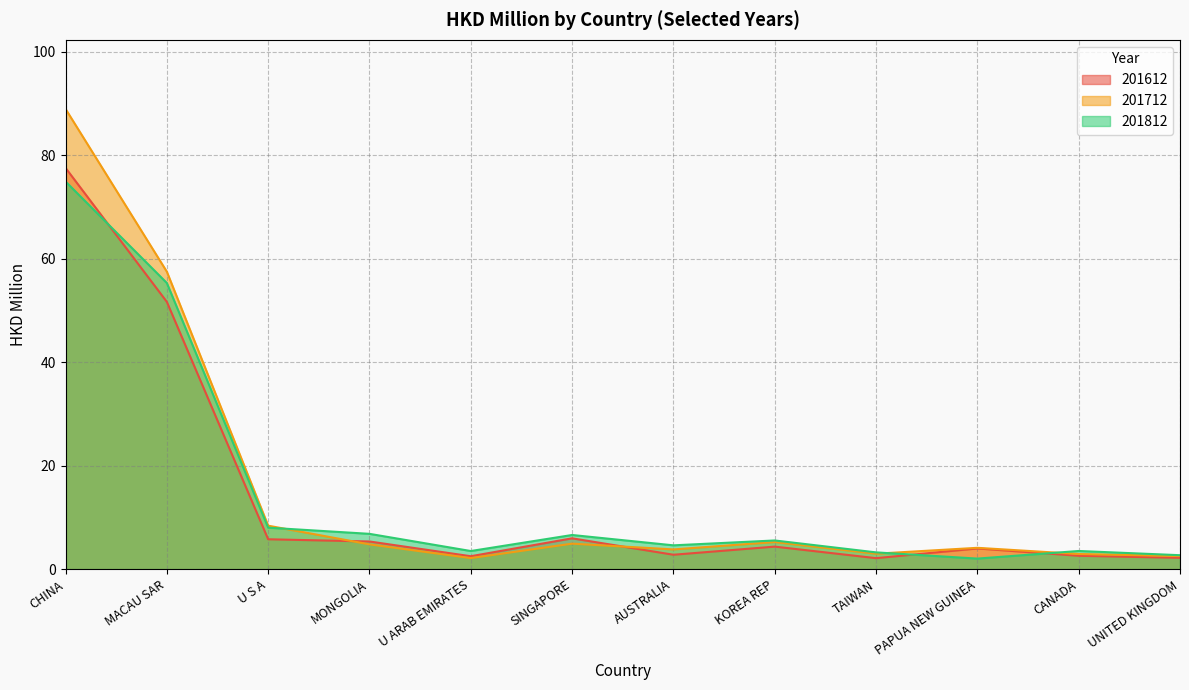

What is the value of the 201812 point at the 3rd from the left?

8.0